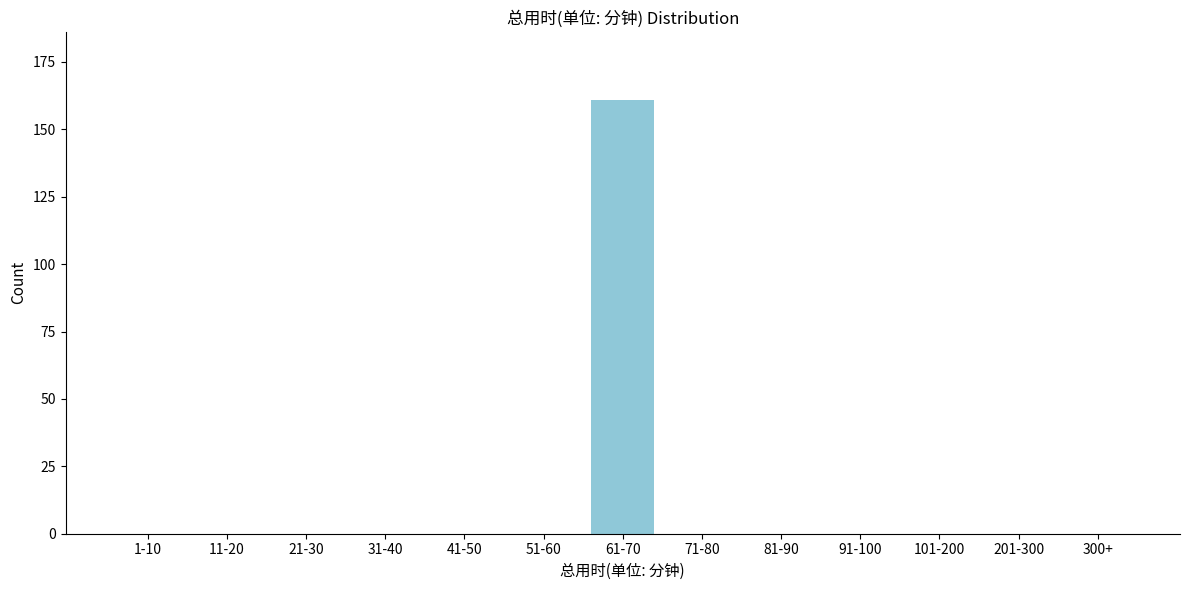

Reading left to right, extract all data points from this chart.

1-10=0	11-20=0	21-30=0	31-40=0	41-50=0	51-60=0	61-70=161	71-80=0	81-90=0	91-100=0	101-200=0	201-300=0	300+=0